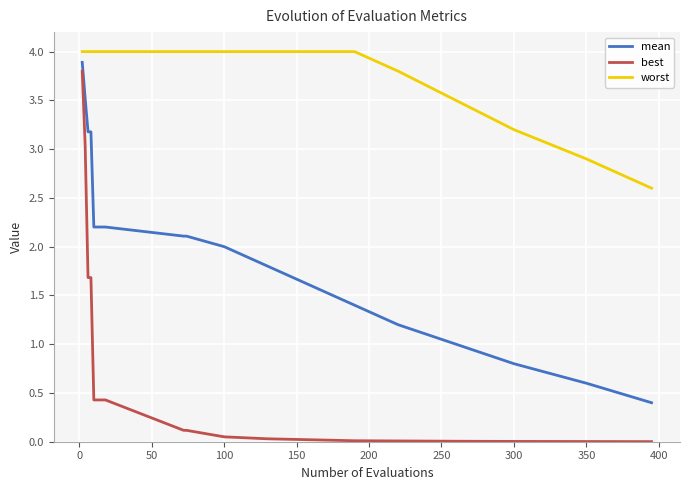

List the series in order of their overall mean, lowest first.

best, mean, worst